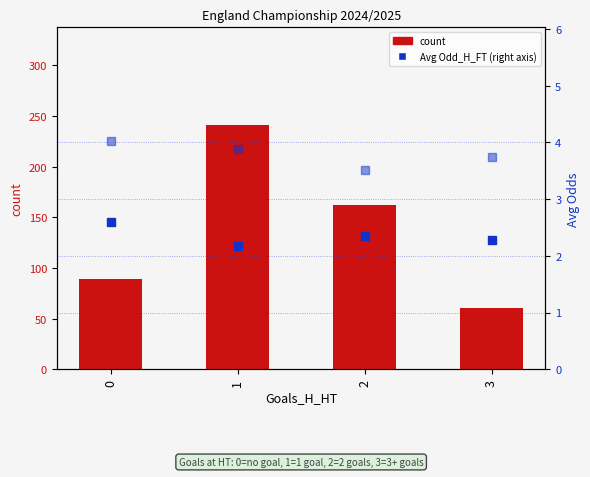

Which series has the largest total across all categories?

count